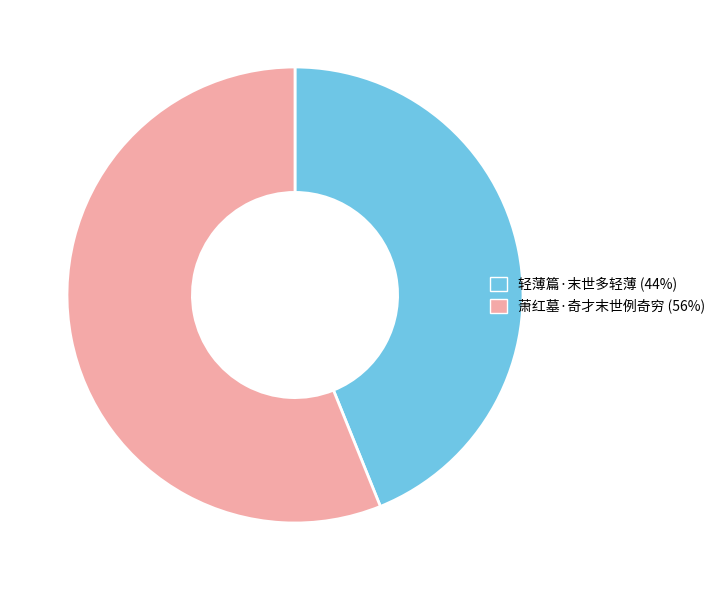

Rank the categories by value from highest to lowest.

萧红墓·奇才末世例奇穷, 轻薄篇·末世多轻薄